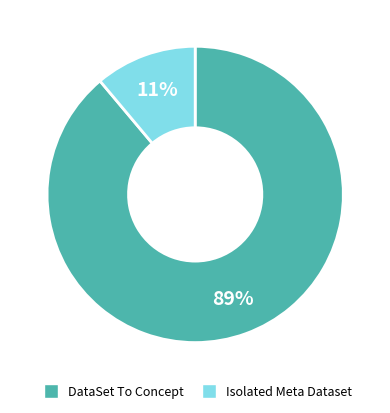

Is there a majority slice in this chart?

Yes